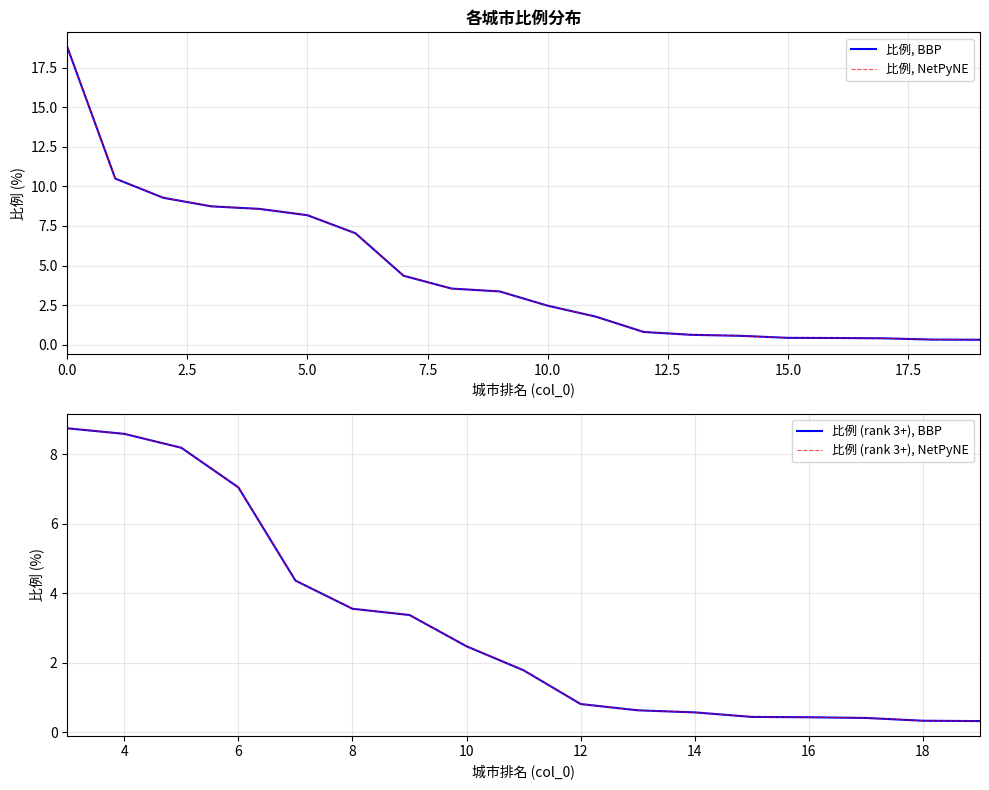

Reading left to right, extract all data points from this chart.

18.8	10.5	9.3	8.7	8.6	8.2	7.0	4.4	3.5	3.4	2.5	1.8	0.8	0.6	0.6	0.4	0.4	0.4	0.3	0.3